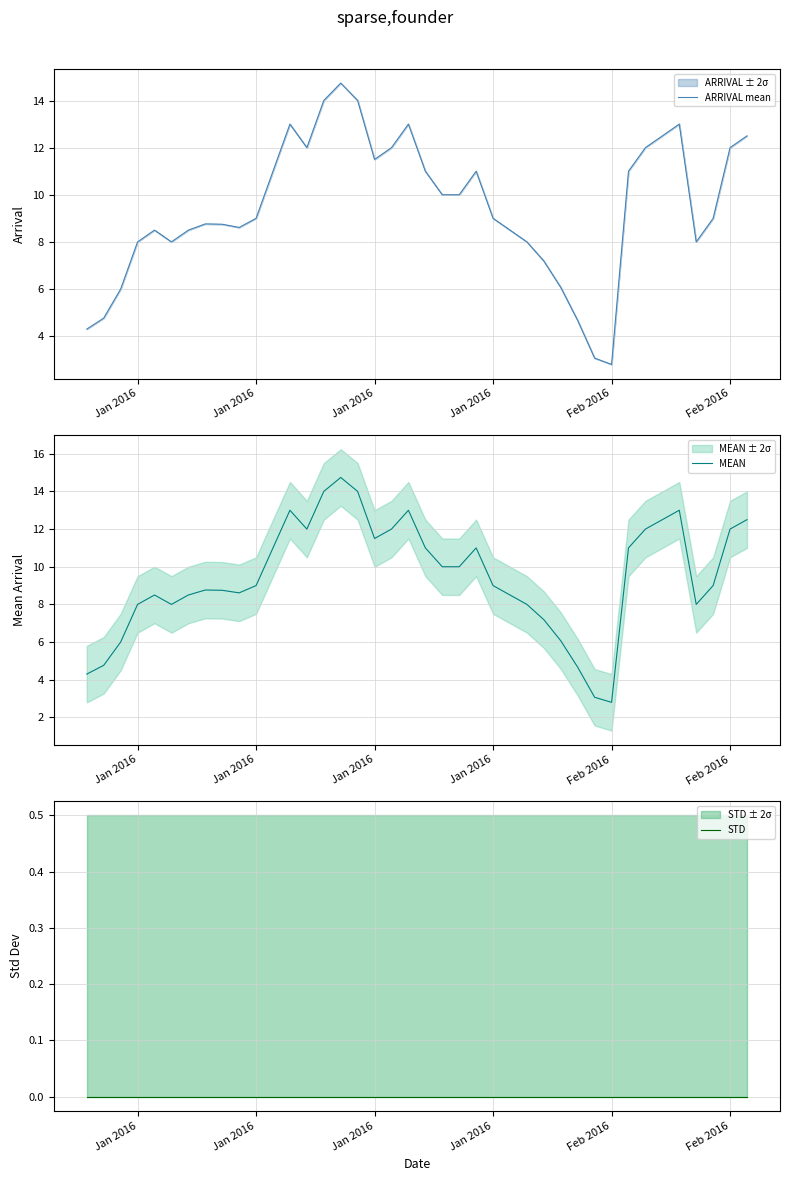

True or false: STD and MEAN intersect in this chart.

False